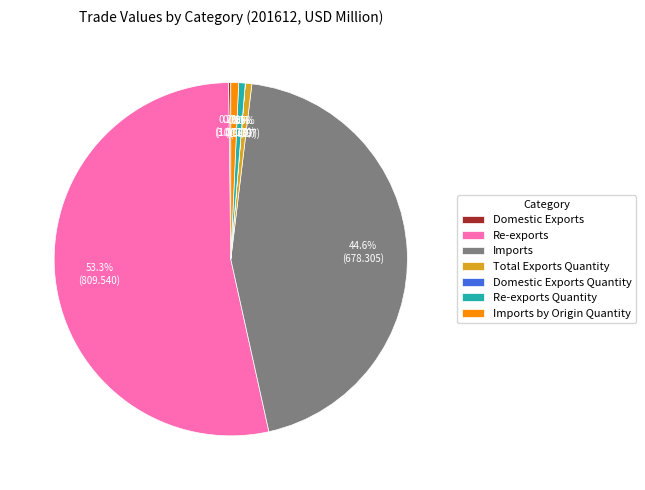

What portion of the pie excludes Re-exports?

46.7%